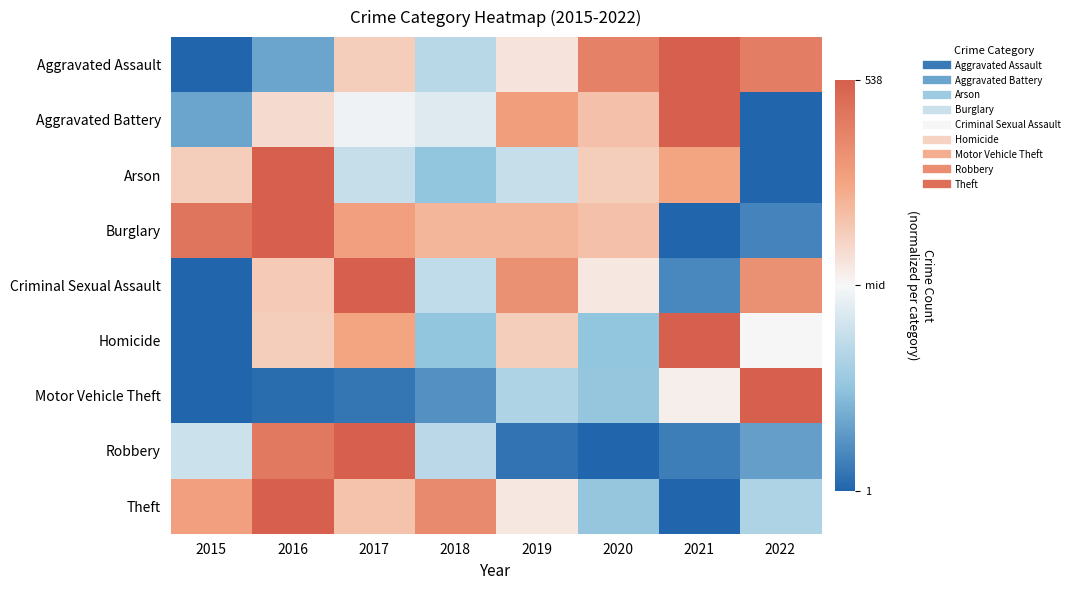

Which series changed the most between 2015 and 2021?

Aggravated Assault